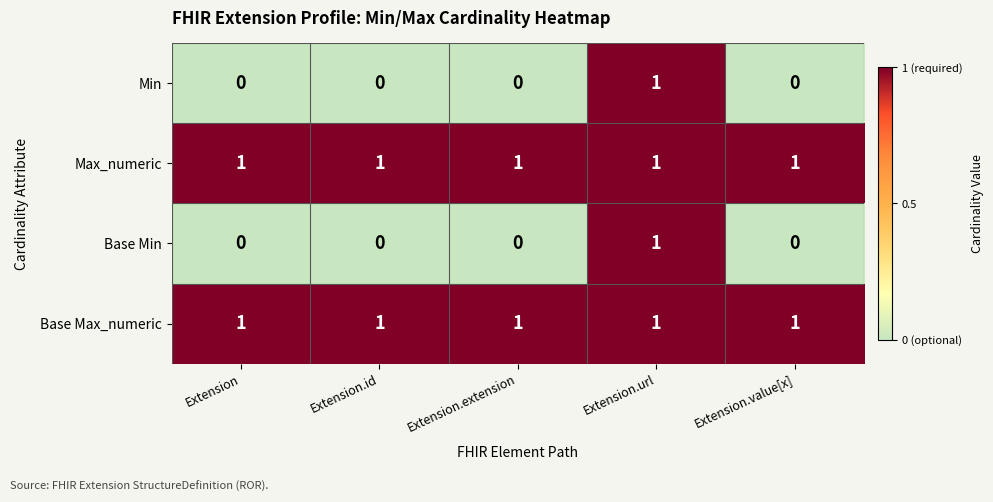

What is the sum of all Base Max_numeric values?

5